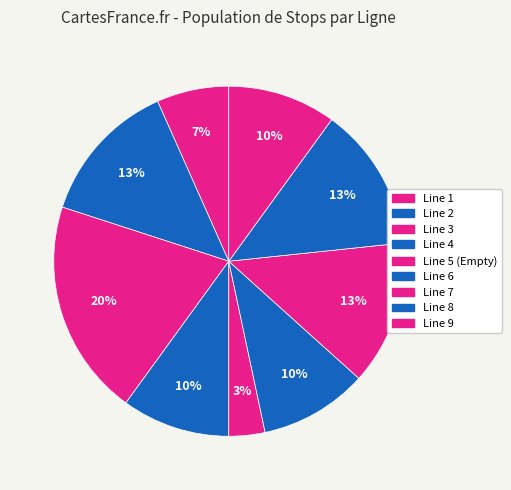

To the nearest percent, what portion does Line 6 represent?

10%